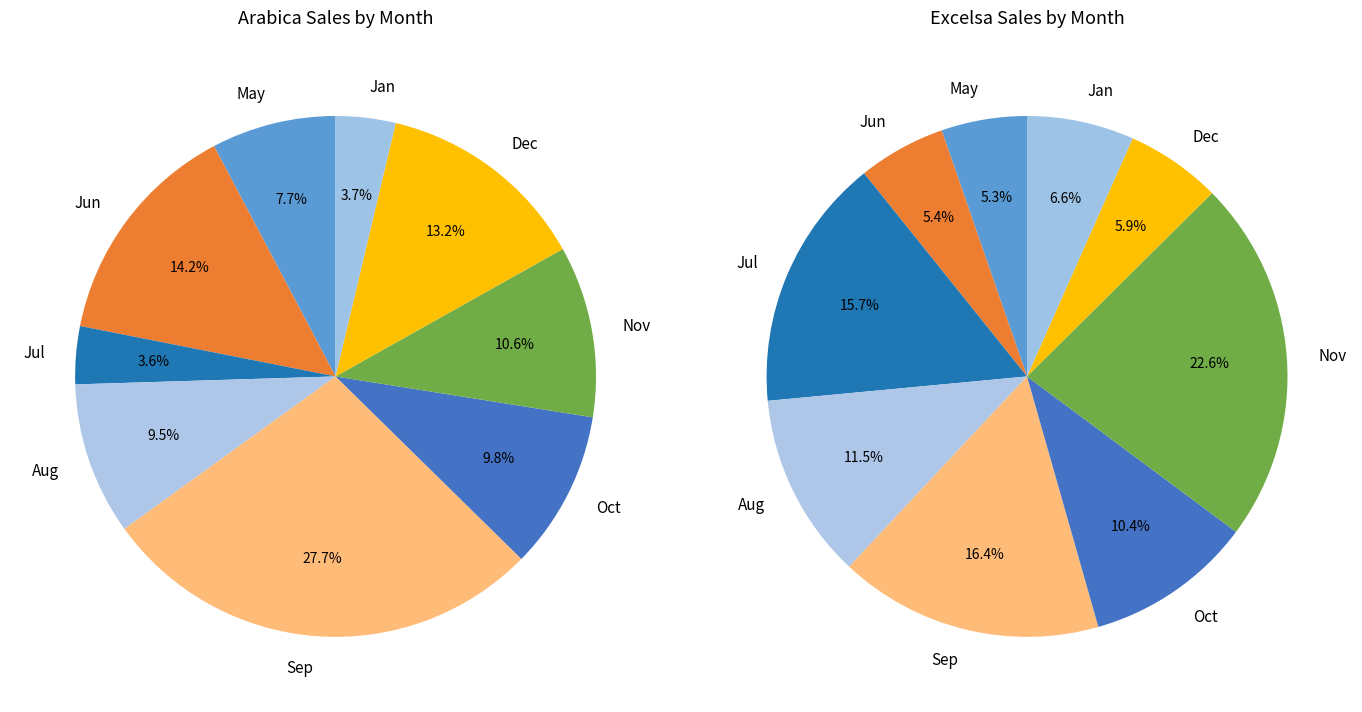

True or false: Oct accounts for 22% of the total.

False